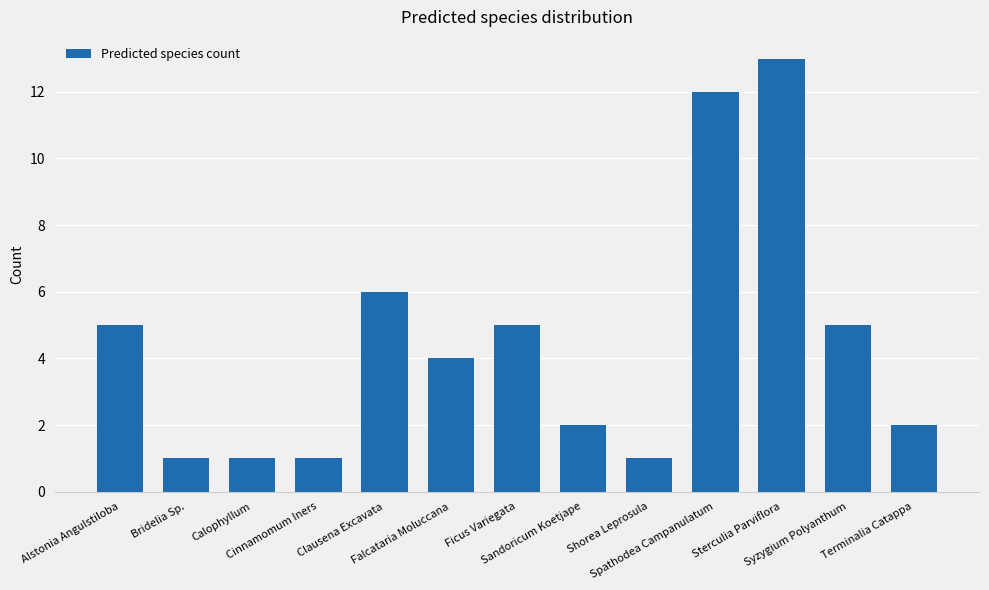

Is it true that the value at Shorea Leprosula is 1?

True